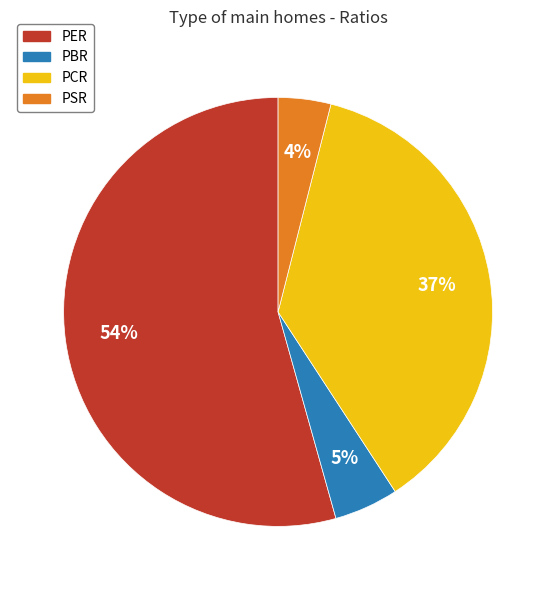

What is the ratio of the value at PSR to the value at PBR?

0.8